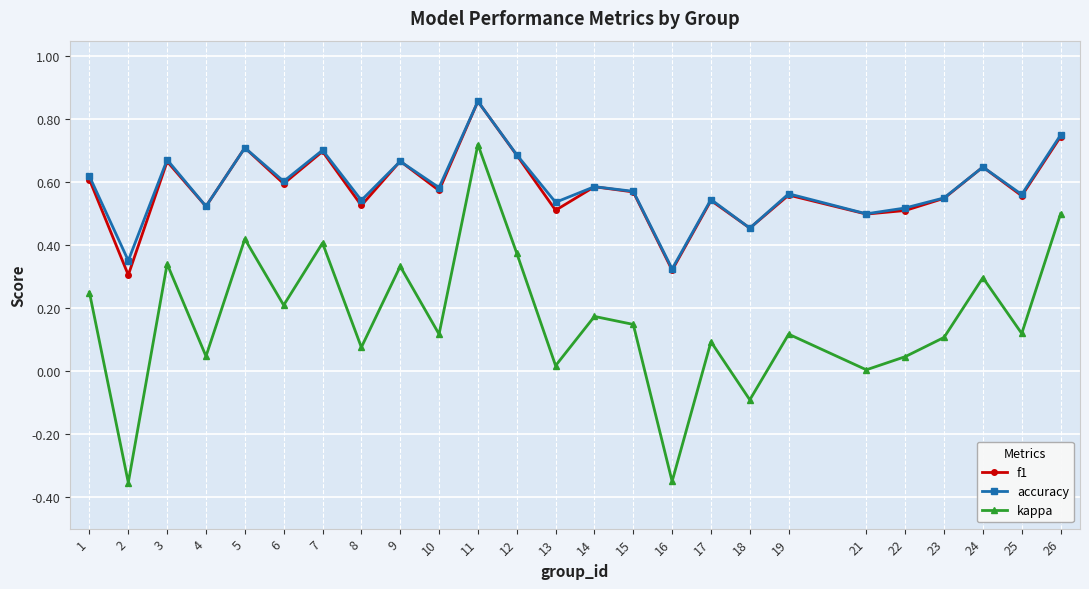

Which label corresponds to the largest value in the chart?

11